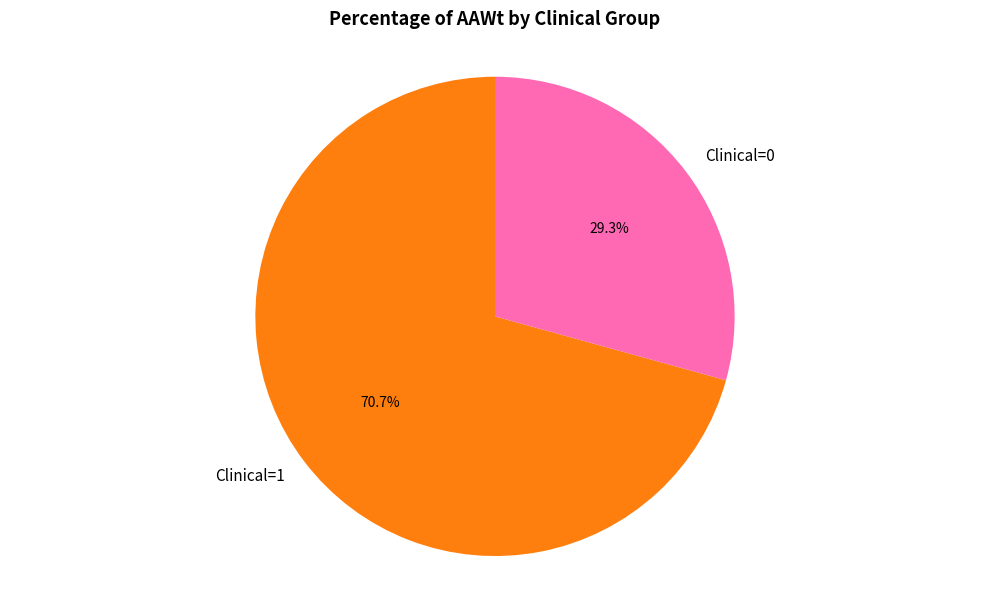

To the nearest percent, what is the average slice percentage?

50%